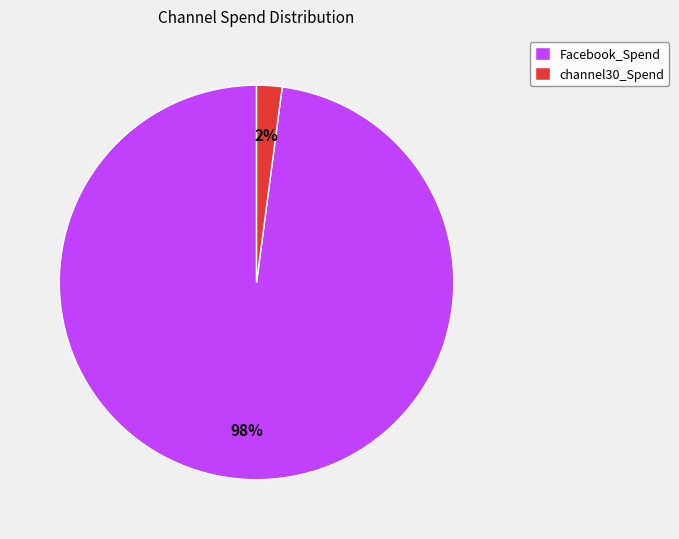

Count the number of slices in the pie.

2